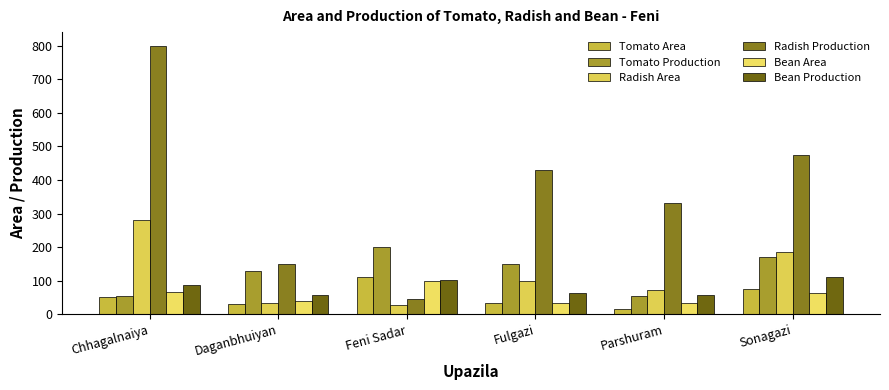

At which category is the sum across all series the highest?

Chhagalnaiya